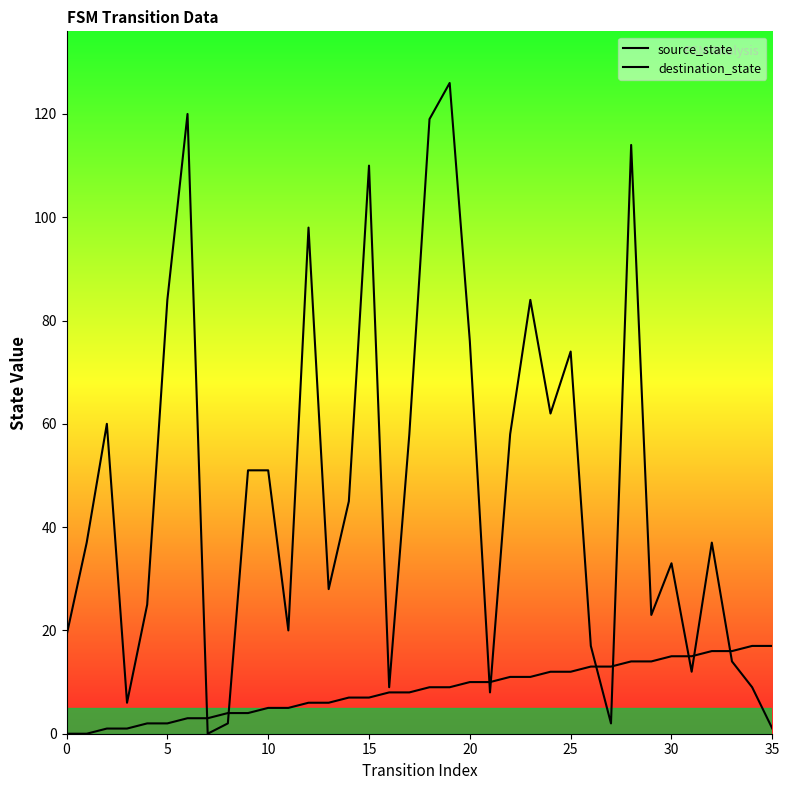

What is the spread (max minus min) of values at 21?

2